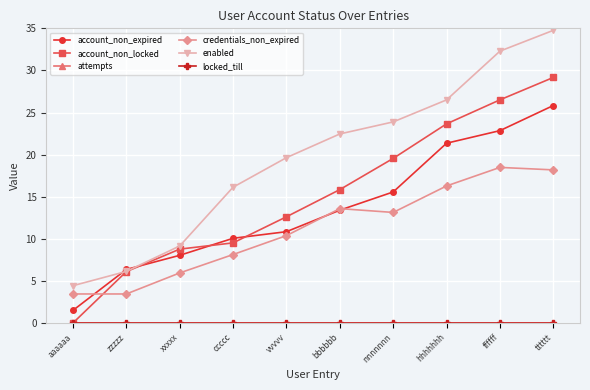

What is the label of the 3rd point from the right?

hhhhhhh